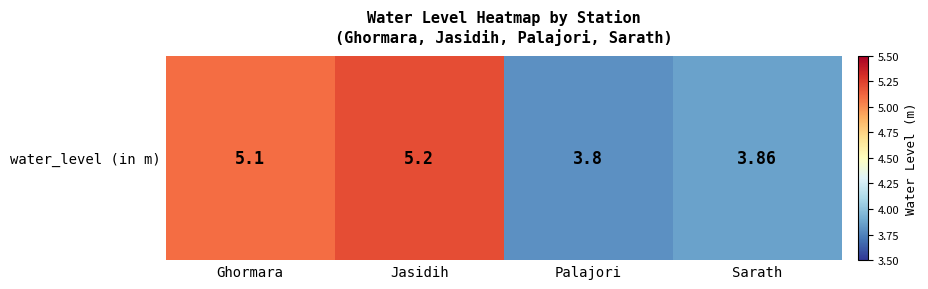

Is it true that the value at Sarath is 3.9?

True